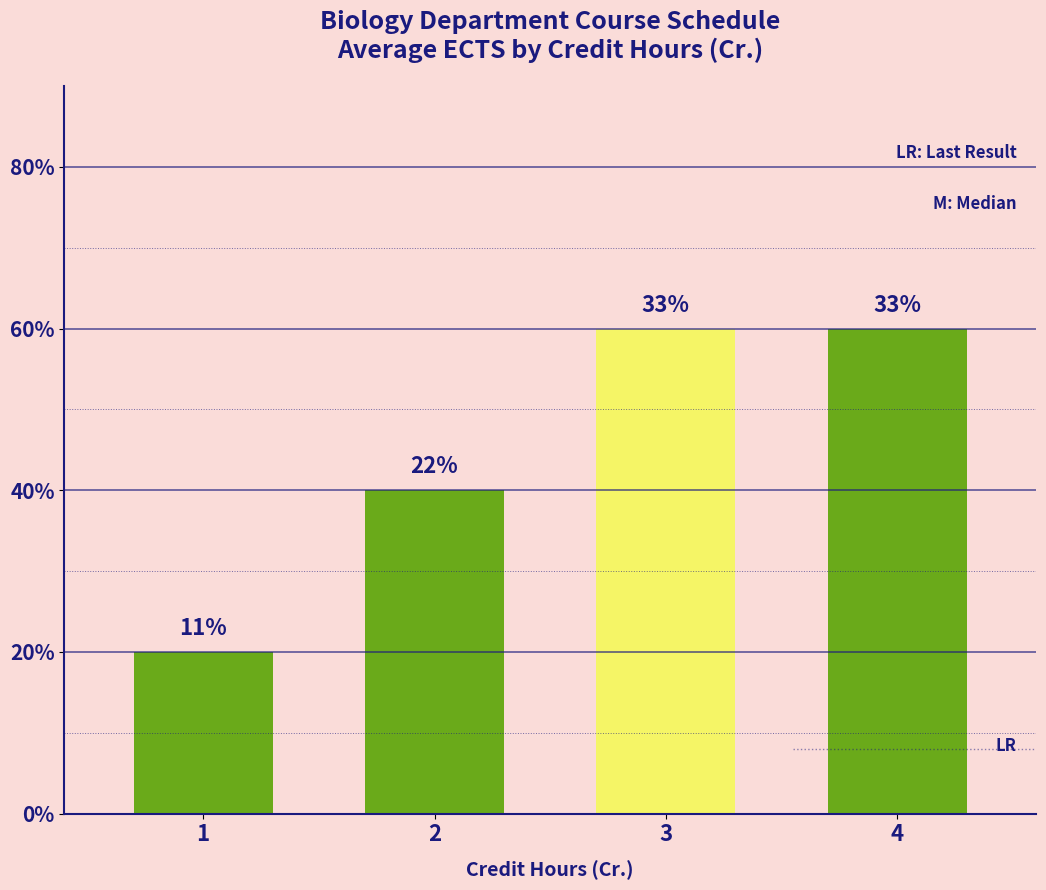

List the labels in order of value, smallest first.

1, 2, 3, 4